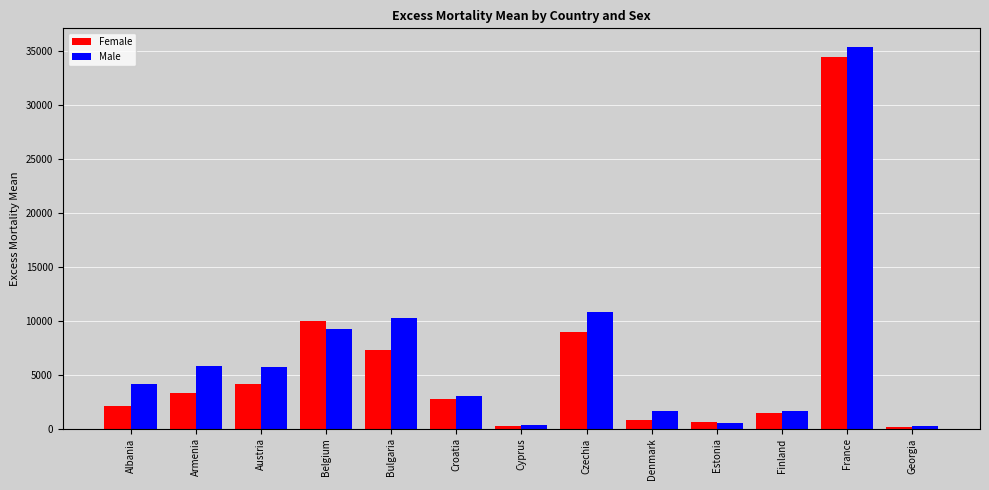

How many bars are there in total?

26